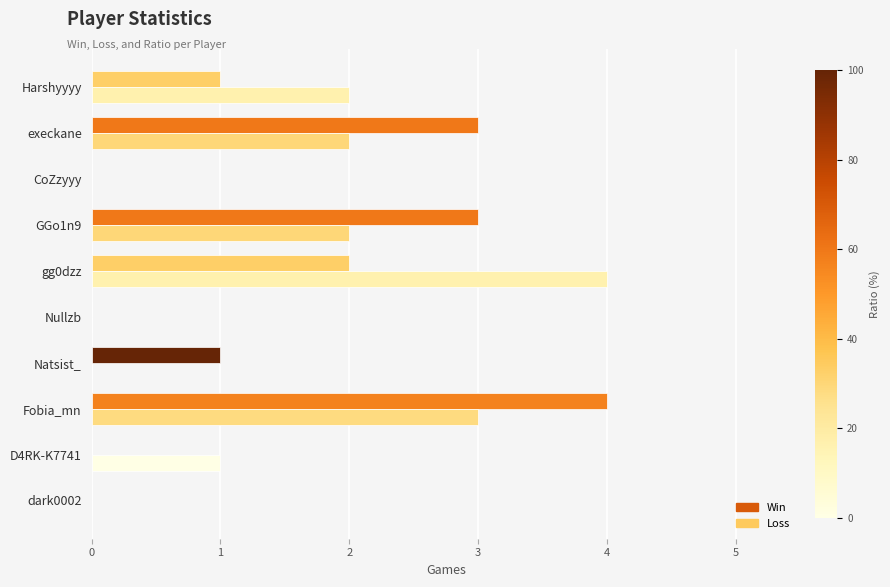

Count the number of data series in this chart.

2